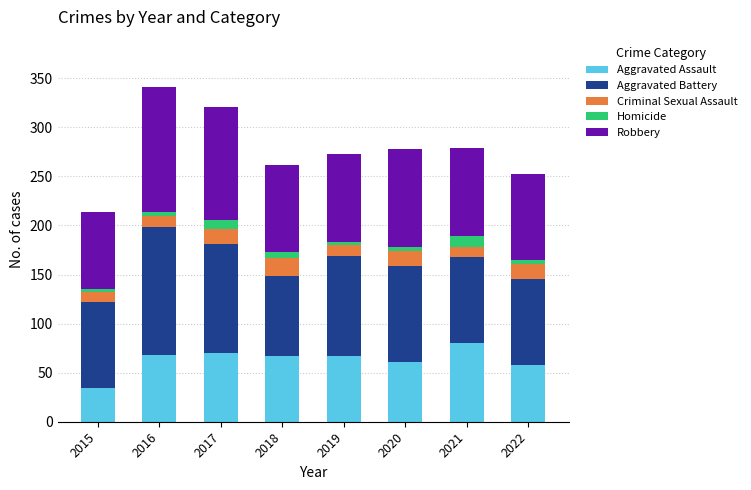

What is the lowest value of the Aggravated Assault series?

34